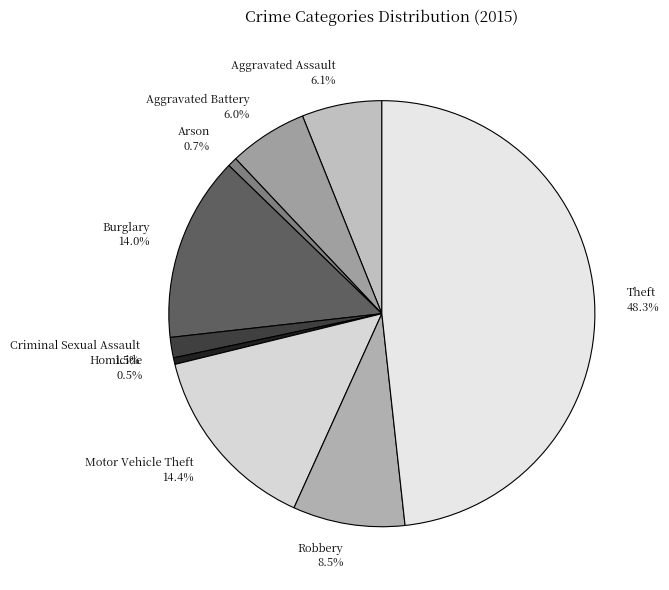

Does any single category account for the majority?

No